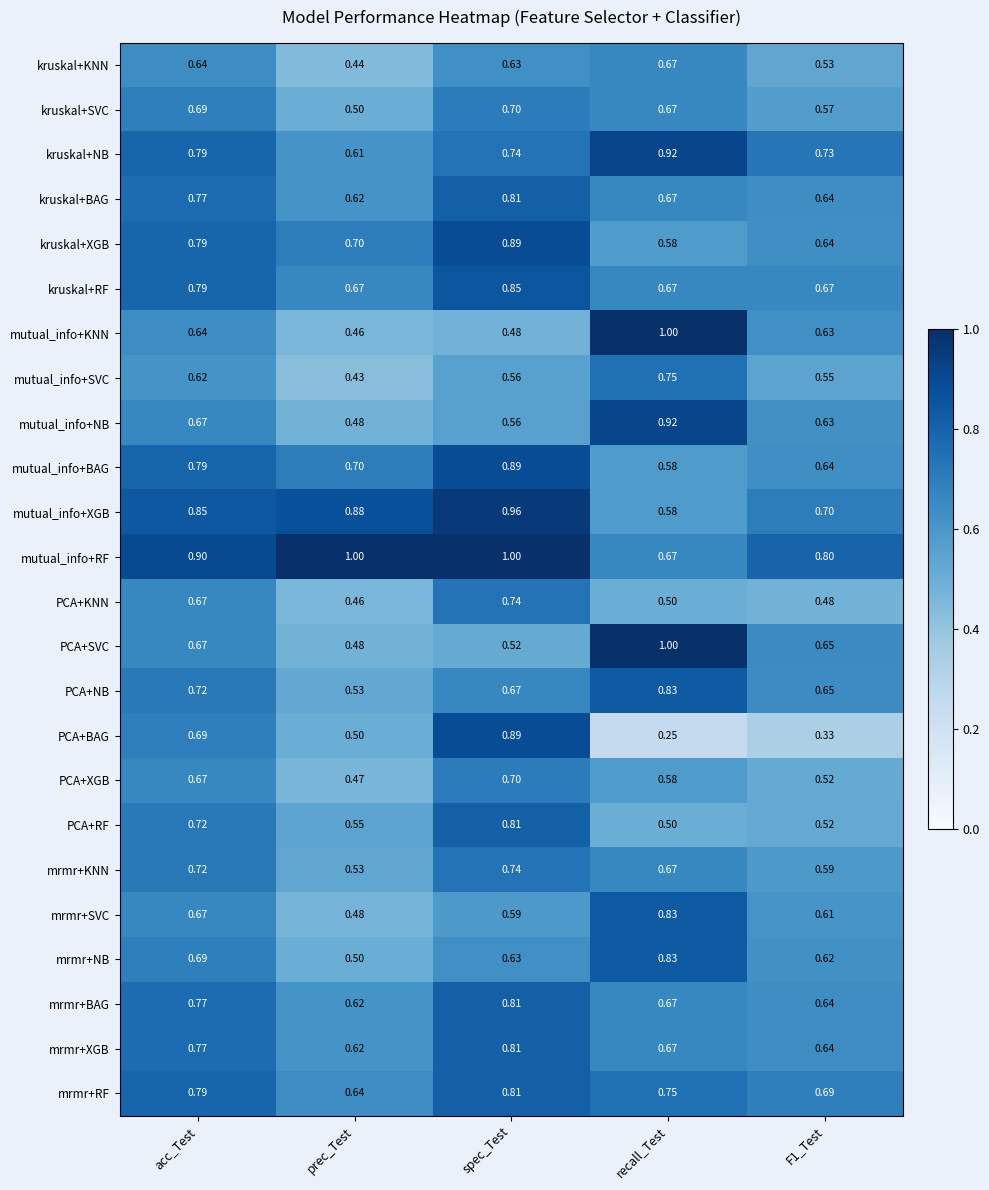

At which label is PCA+KNN closest to 0?

prec_Test